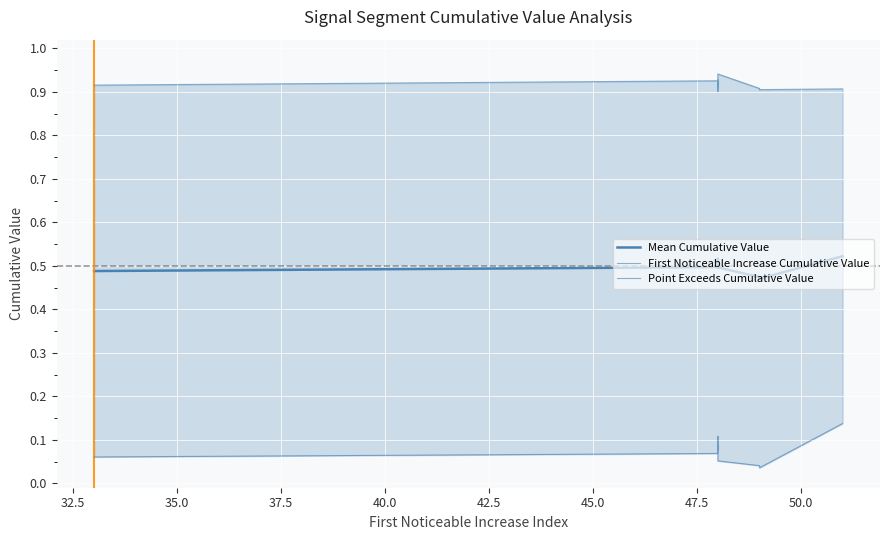

Is this an area chart (filled region under the line)?

No